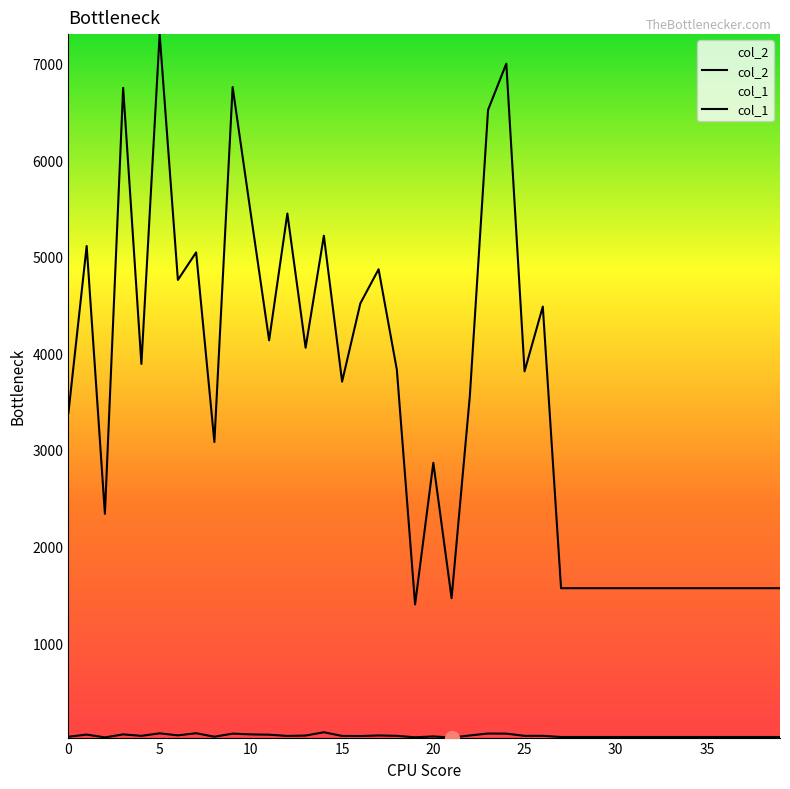

Reading right to left, what are all the values shown in this chart?

col_2: 1568	1568	1568	1568	1568	1568	1568	1568	1568	1568	1568	1568	1568	4483	3813	6997	6519	3555	1465	2866	1400	3830	4869	4516	3706	5216	4057	5446	4134	5437	6755	3081	5044	4759	7303	3889	6747	2338	5110	3383
col_1: 28	28	28	28	28	28	28	28	28	28	28	28	28	40	40	63	64	44	22	34	25	40	44	38	39	77	43	39	52	55	63	31	67	45	66	40	55	24	53	31